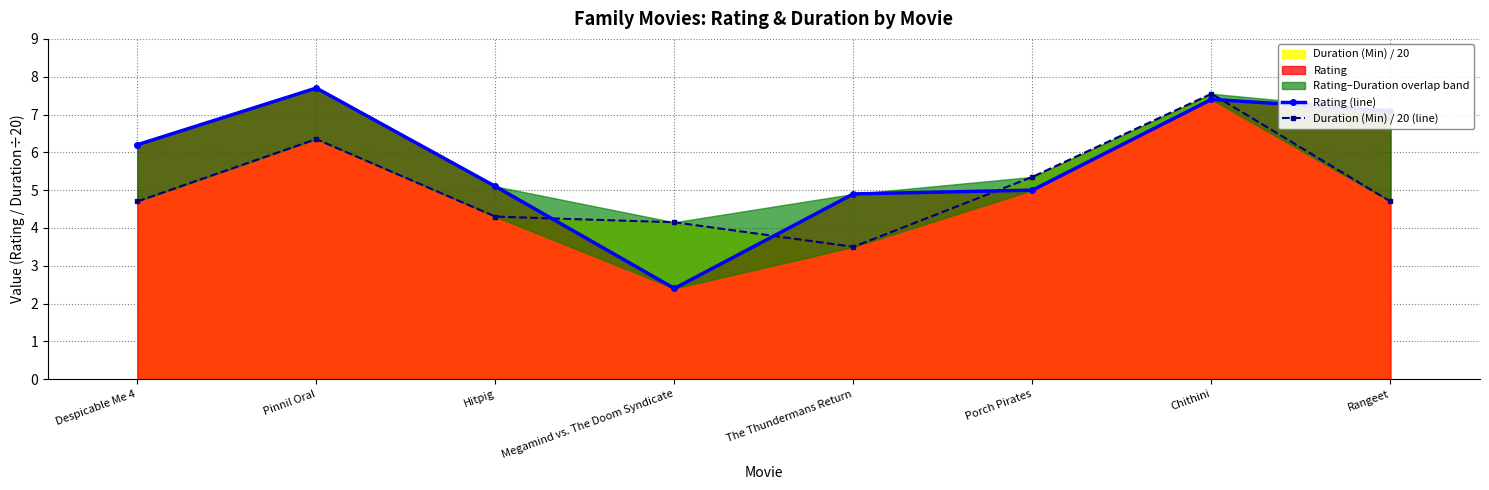

At which label does Duration (Min) / 20 (line) reach its peak?

Chithini